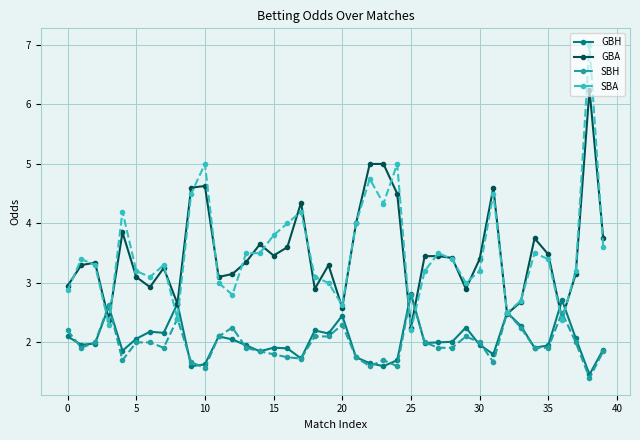

Which series has the largest range (max minus min)?

SBA